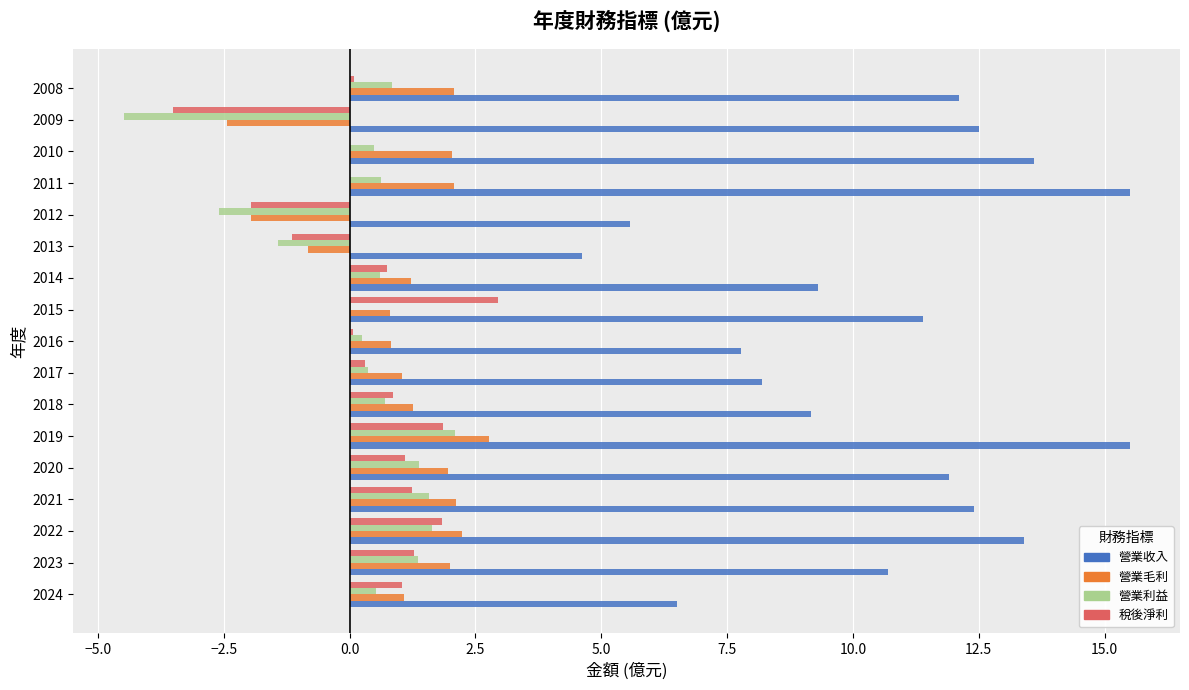

The 稅後淨利 series shows 1.1 at 2020. True or false?

True